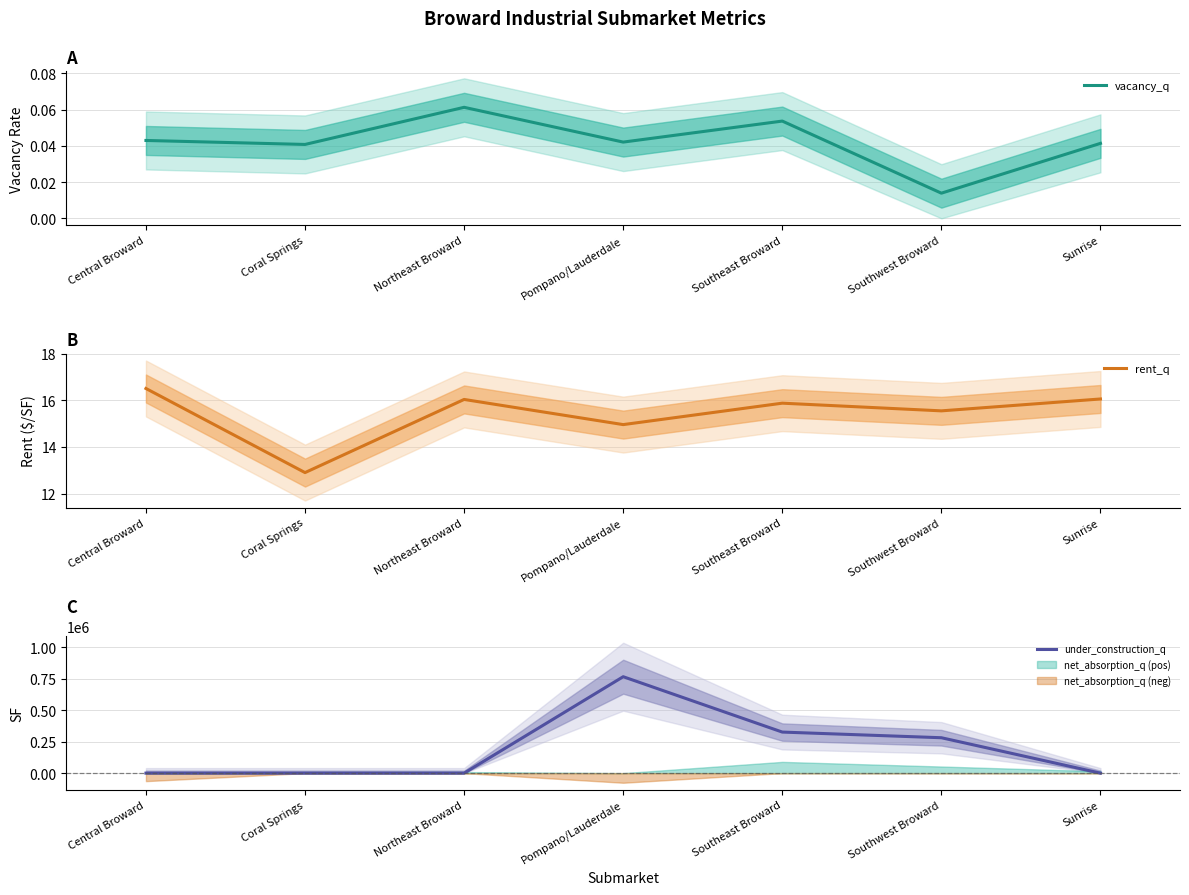

Where is rent_q nearest to the value 14?

Pompano/Lauderdale